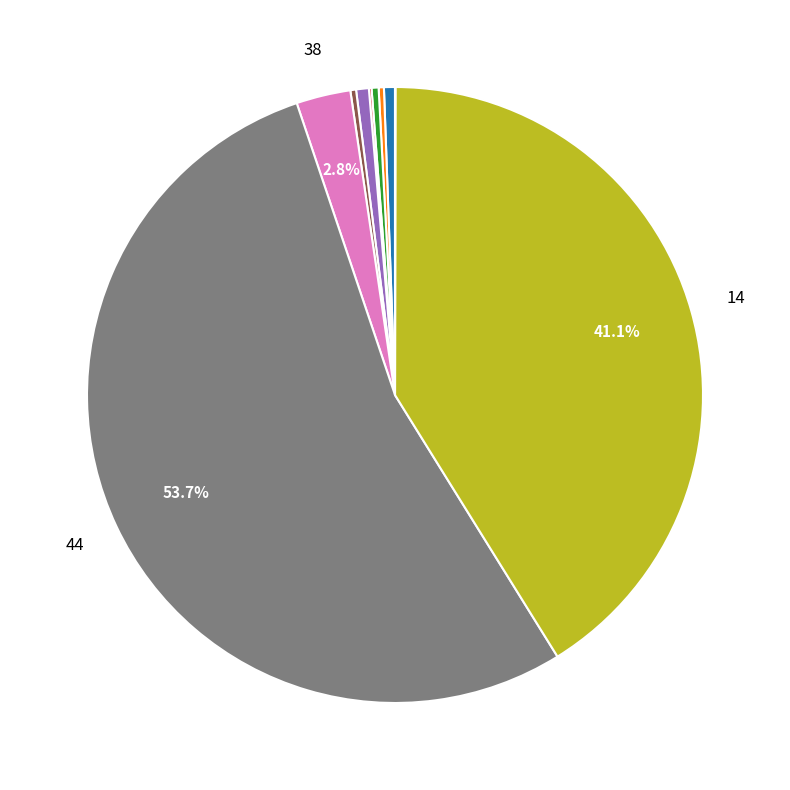

Does any single category account for the majority?

Yes